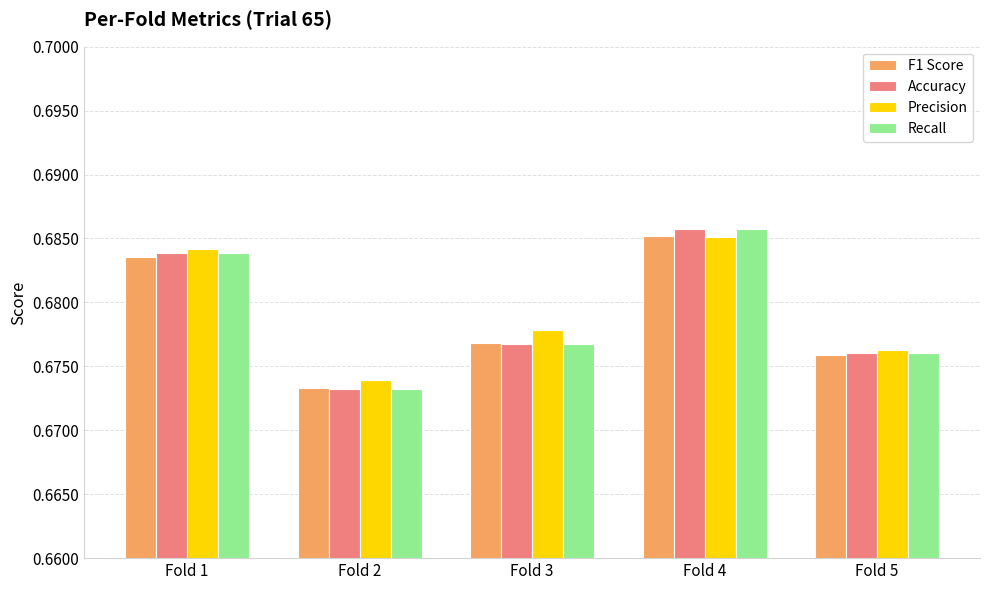

How many data points does each series have?

5